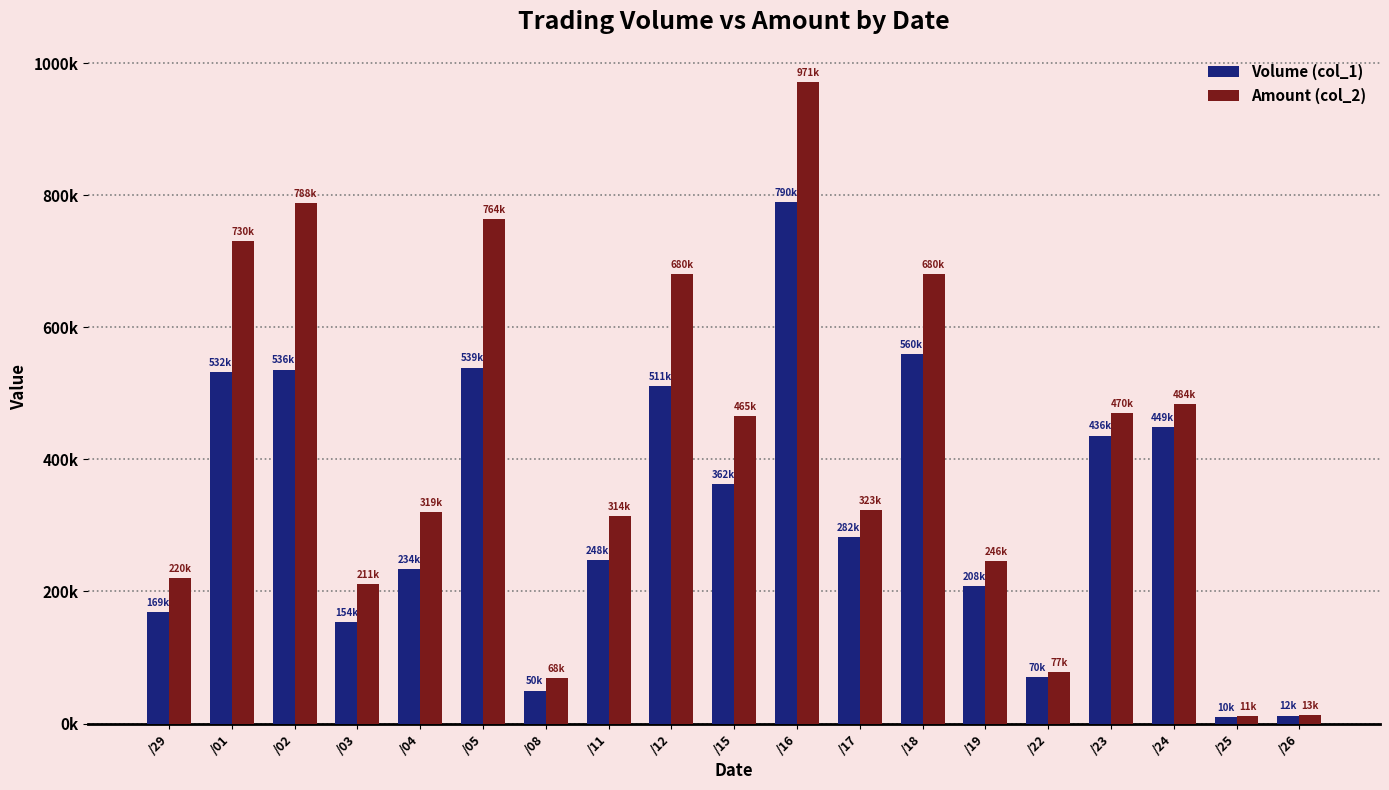

What are all the series names shown in the legend?

Volume (col_1), Amount (col_2)